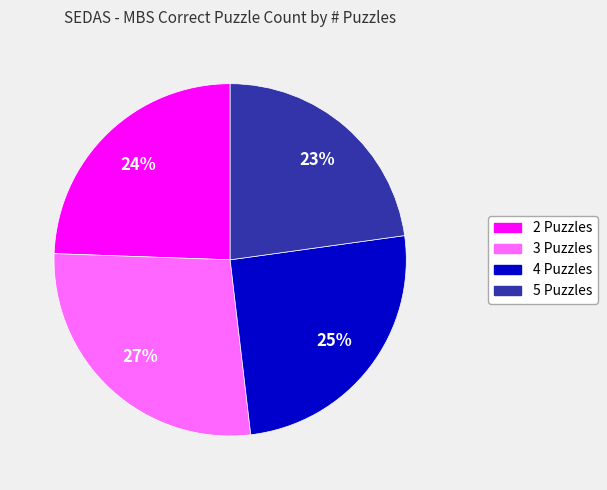

Rank the categories by value from highest to lowest.

3 Puzzles, 4 Puzzles, 2 Puzzles, 5 Puzzles